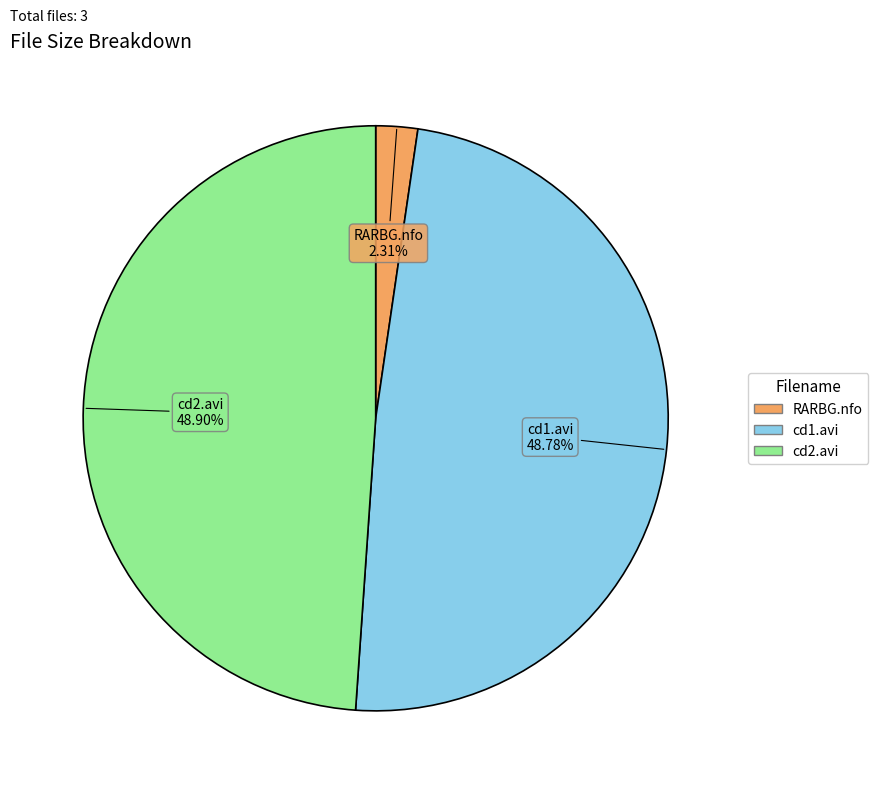

Is there a majority slice in this chart?

No